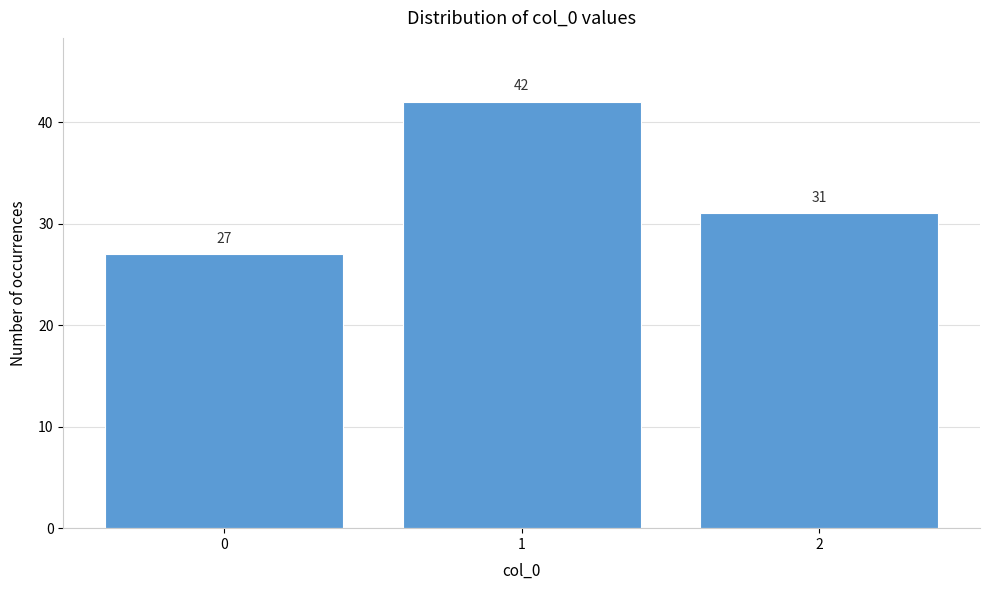

What is the height of the bar covering -0.5 to 0.5 on the x-axis?

27